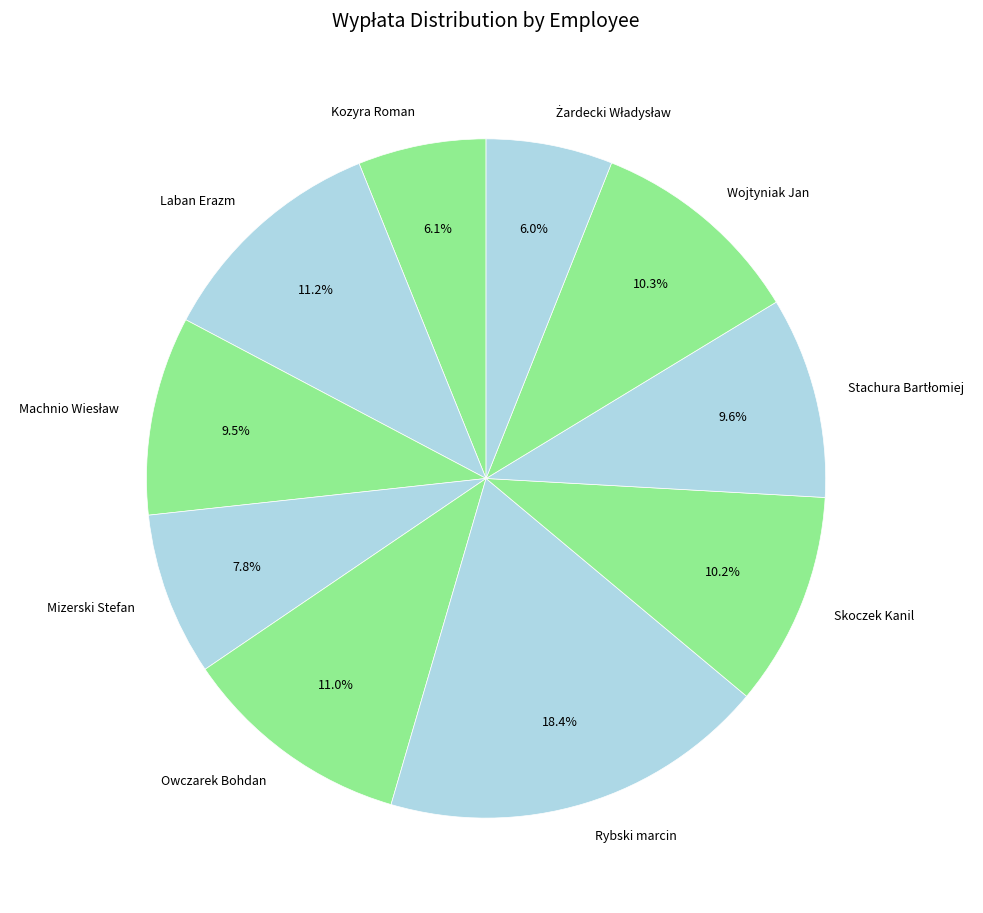

What is the total percentage of Laban Erazm and Kozyra Roman?

17.3%